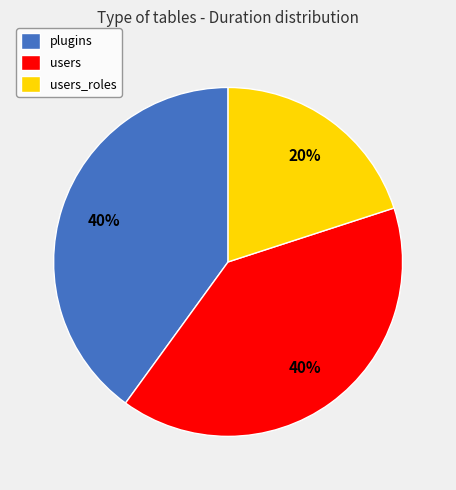

Between plugins and users_roles, which is larger?

plugins